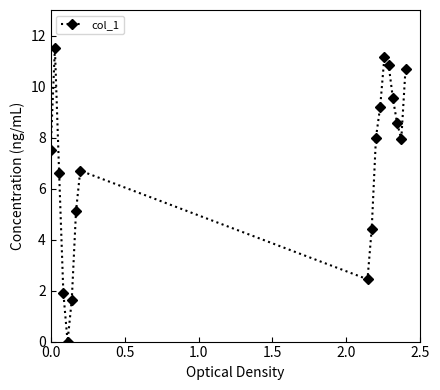

True or false: the data has more than 0 interior local peaks.

True